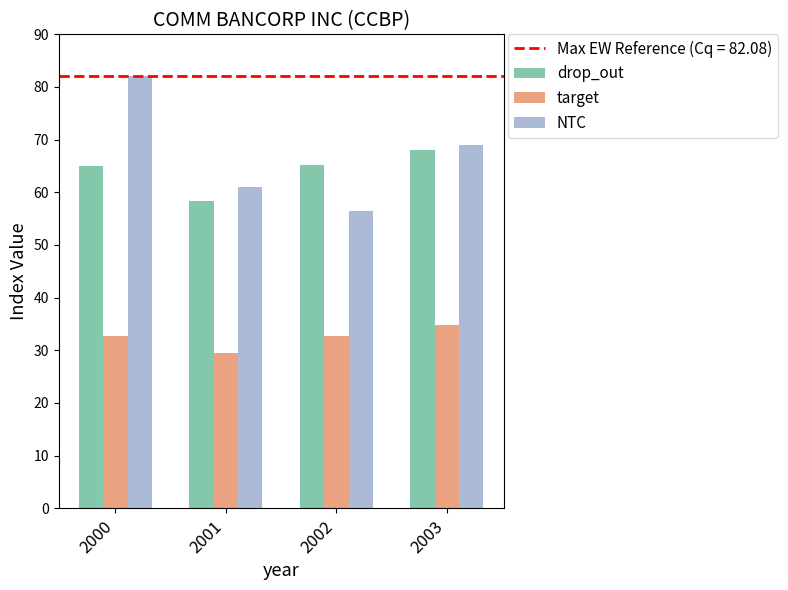

At how many categories does at least one series exceed 41?

4